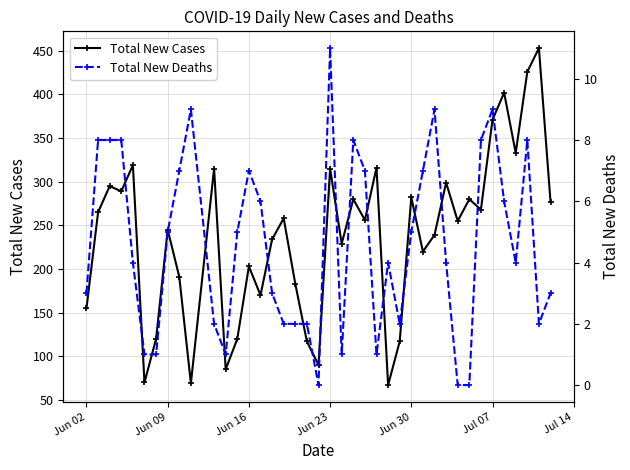

True or false: Total New Cases has more than 1 interior local peaks.

True